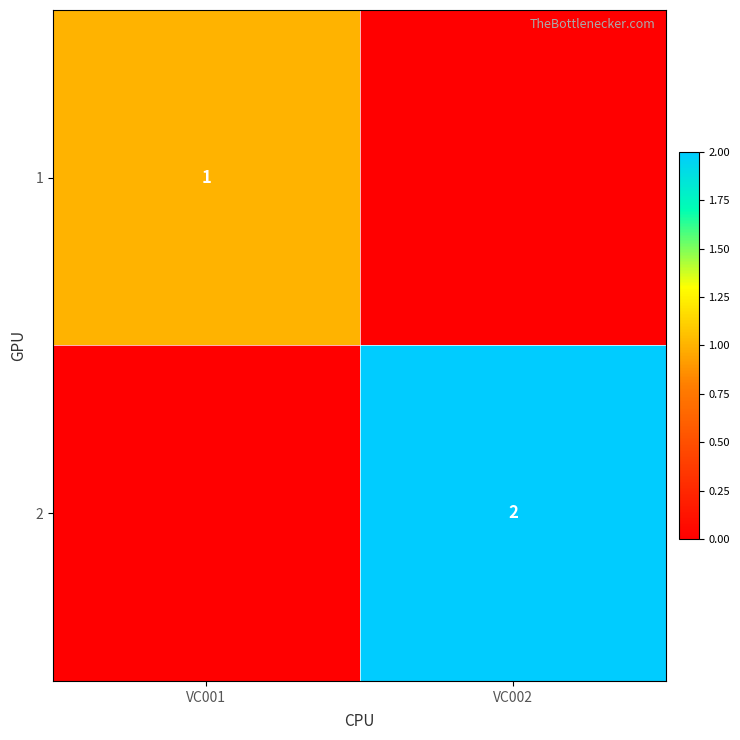

Is the value of 2 at VC002 greater than the value of 1 at VC001?

Yes